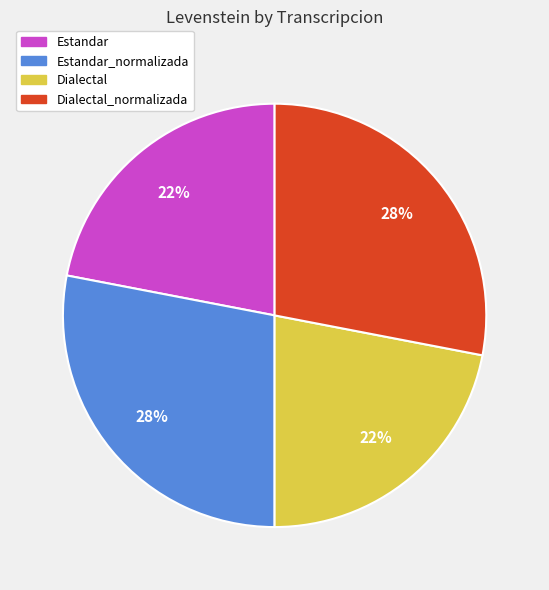

To the nearest percent, what is the combined percentage of Estandar and Estandar_normalizada?

50%